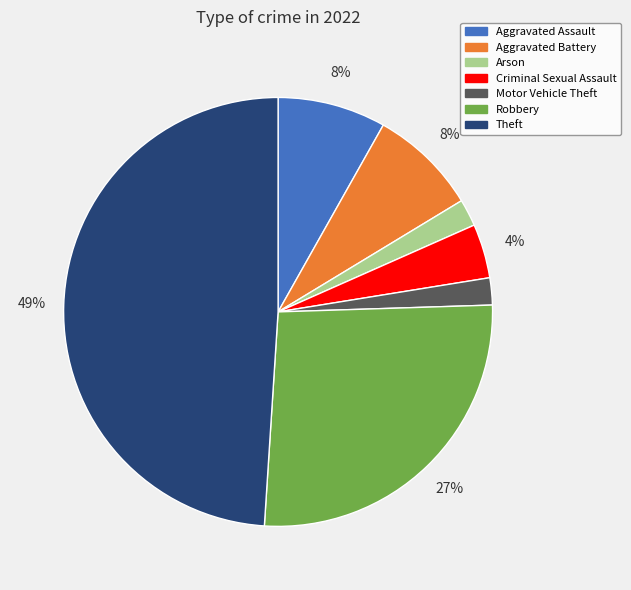

Which slice is the largest?

Theft